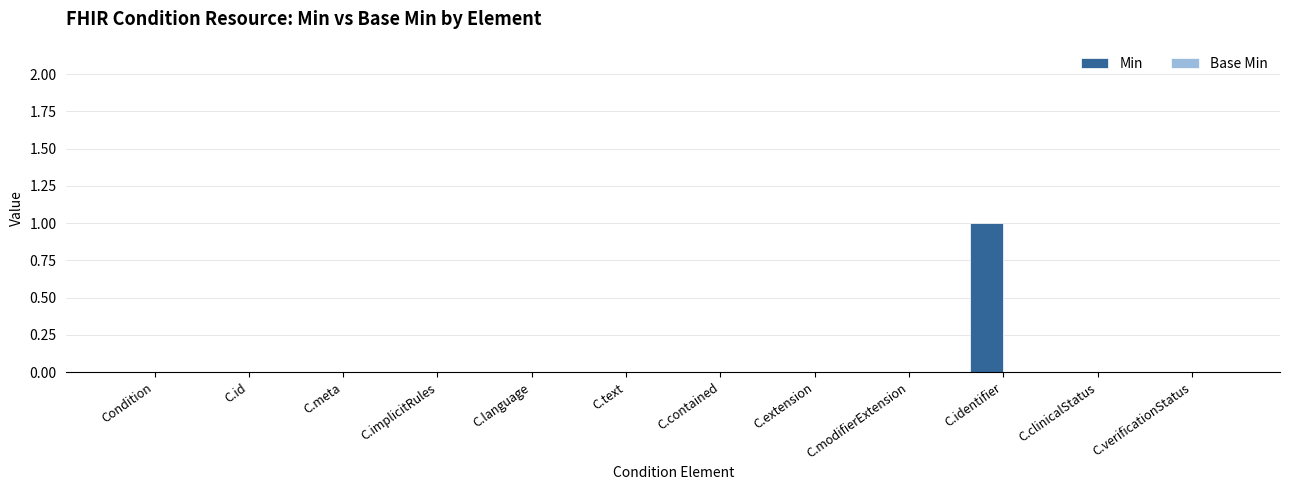

At which category does the chart reach its peak across all series?

C.identifier